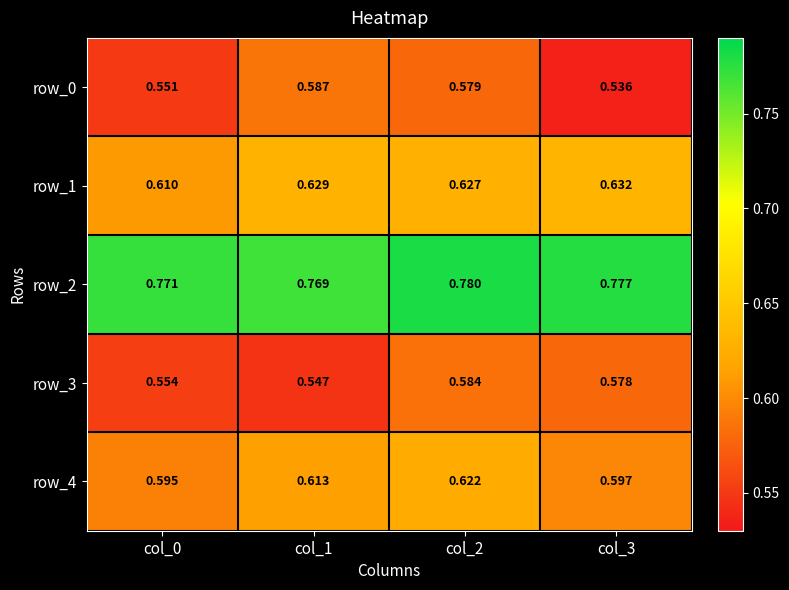

Is the value of row_0 at col_0 greater than the value of row_4 at col_0?

No